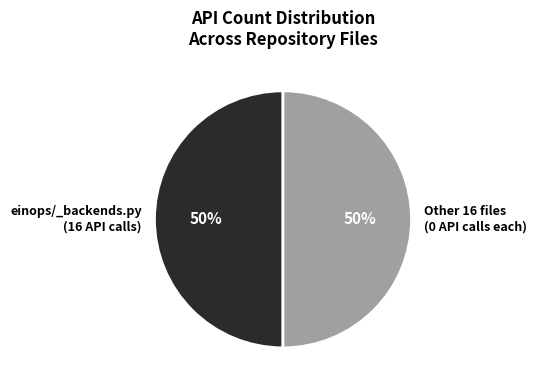

Is it true that einops/_backends.py (16 API calls) is 61% of the pie?

False